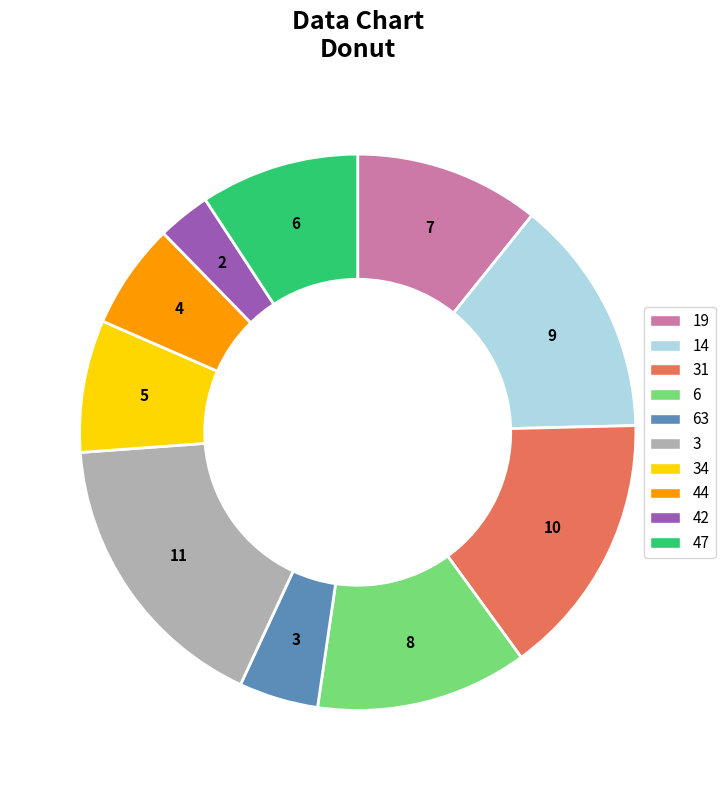

Is there any slice that represents more than half of the pie?

No